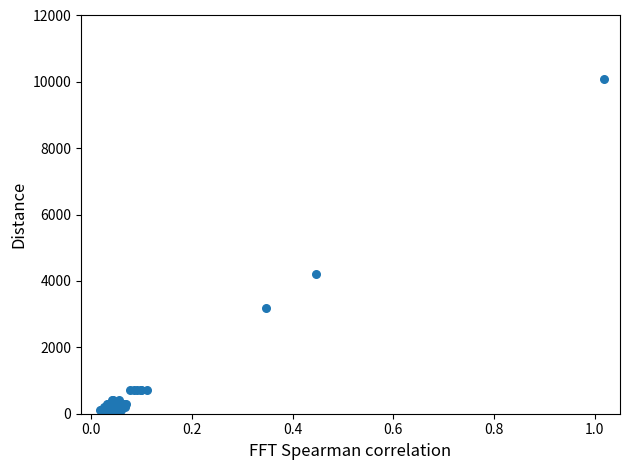

What Y value in the scatter plot is closest to 5100?

4200